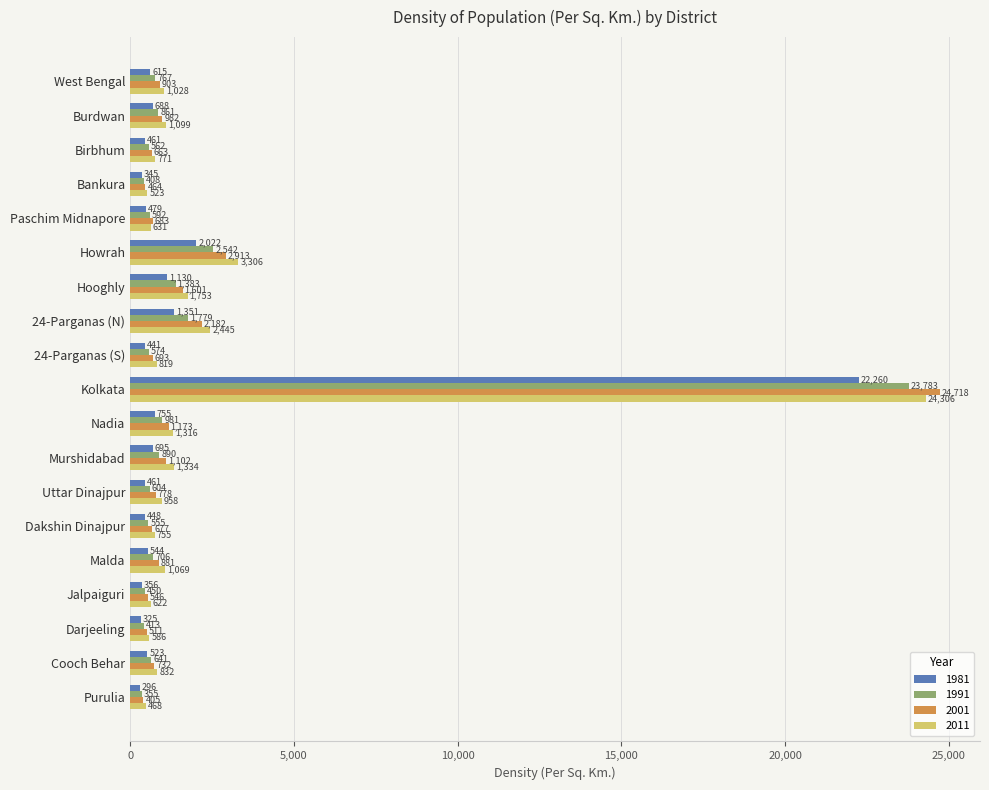

How many distinct data groups are displayed?

4